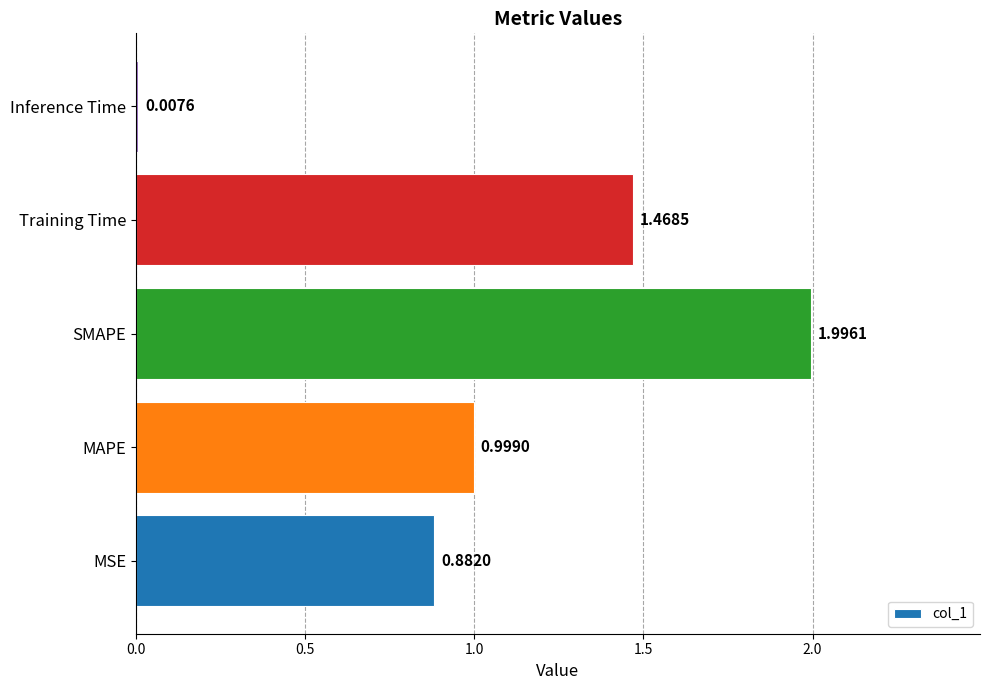

How many data points does each series have?

5